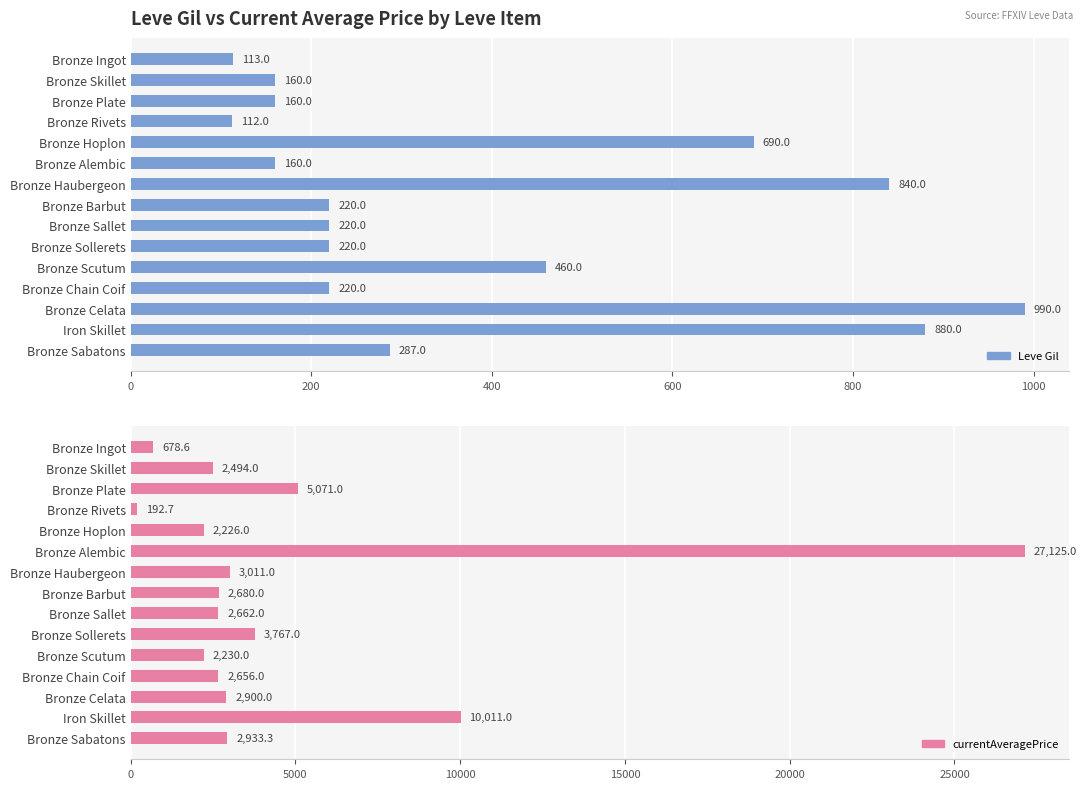

Which series changed the most between Bronze Sallet and Bronze Sollerets?

currentAveragePrice